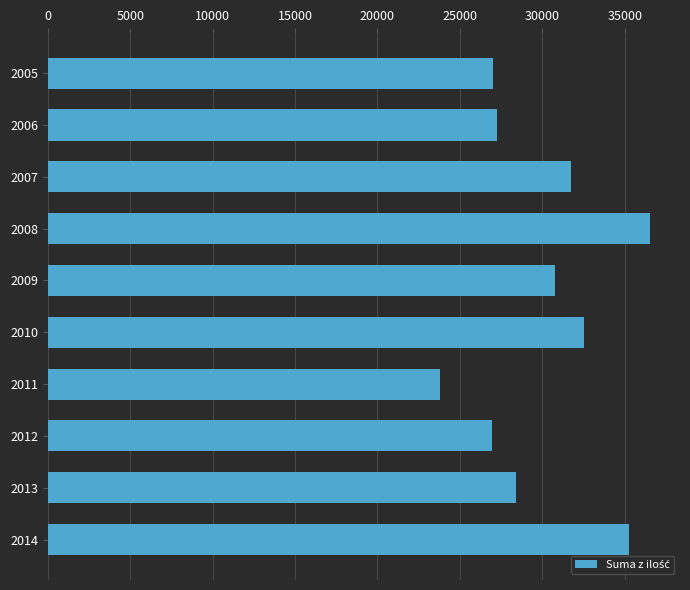

Between 2007 and 2013, which is larger?

2007